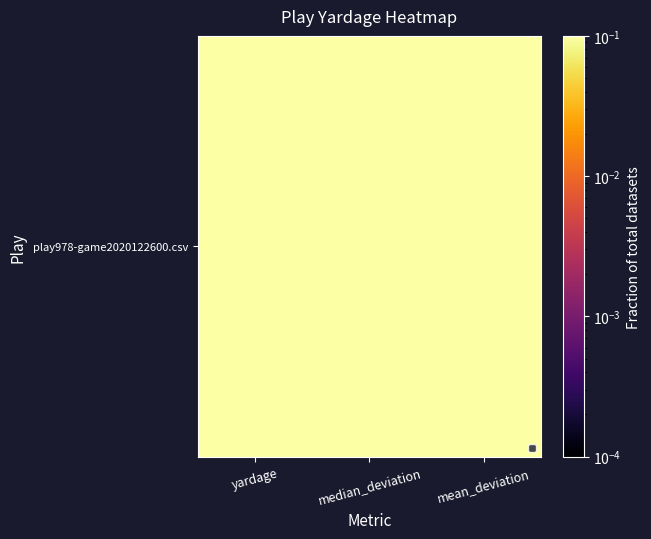

What is the difference between the maximum and minimum values?

0.3